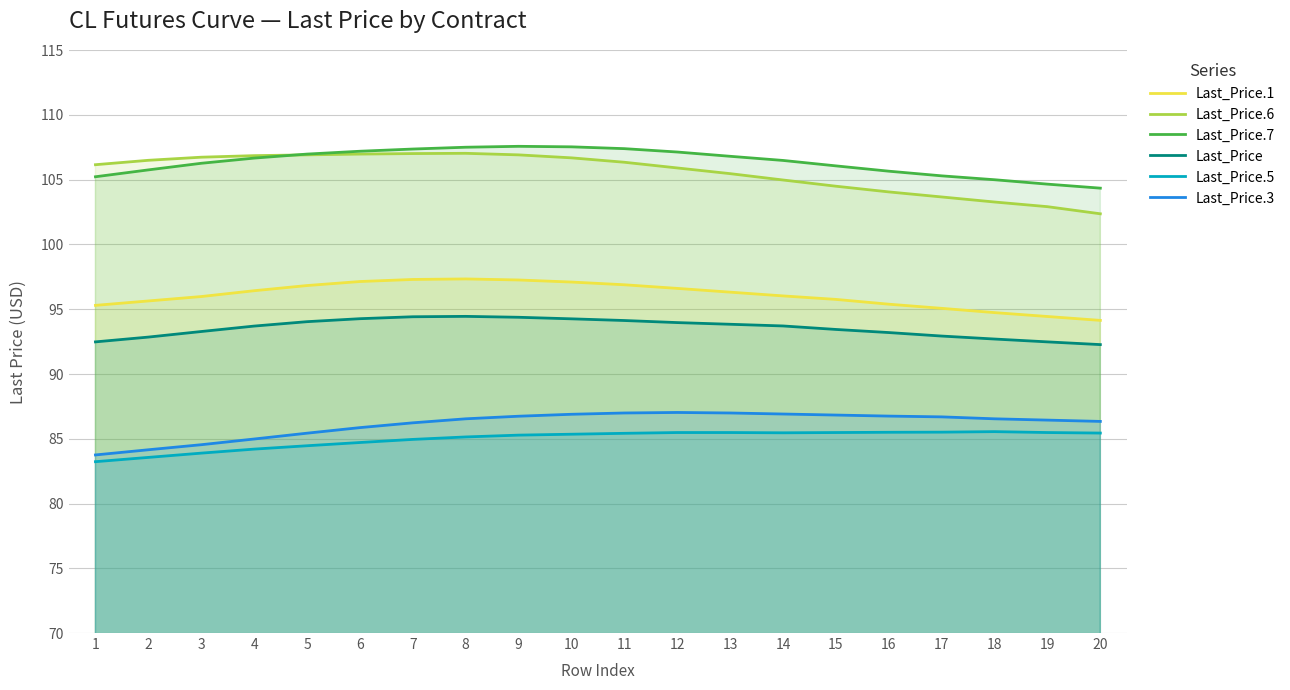

What is the maximum value for Last_Price.5?

85.5